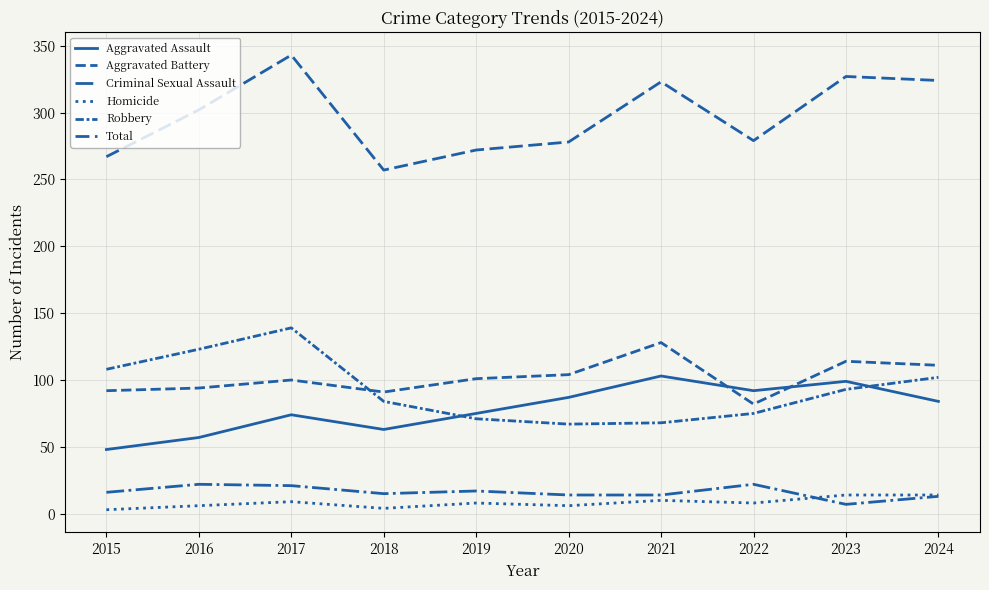

What is the sum of all Total values?

2972